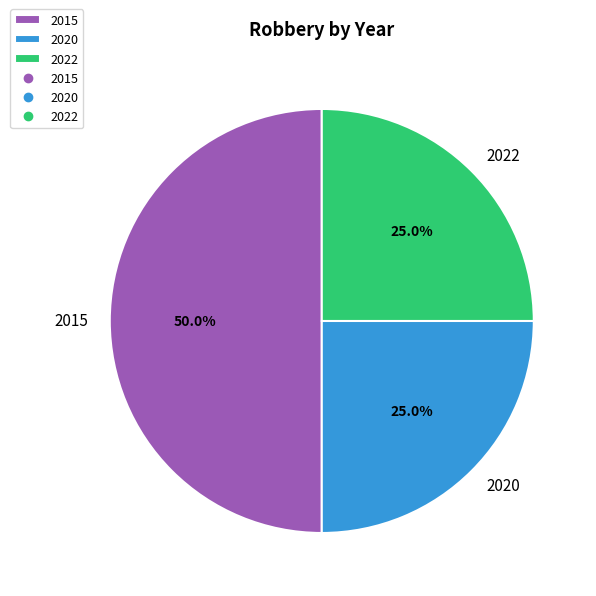

What portion of the pie excludes 2022?

75.0%